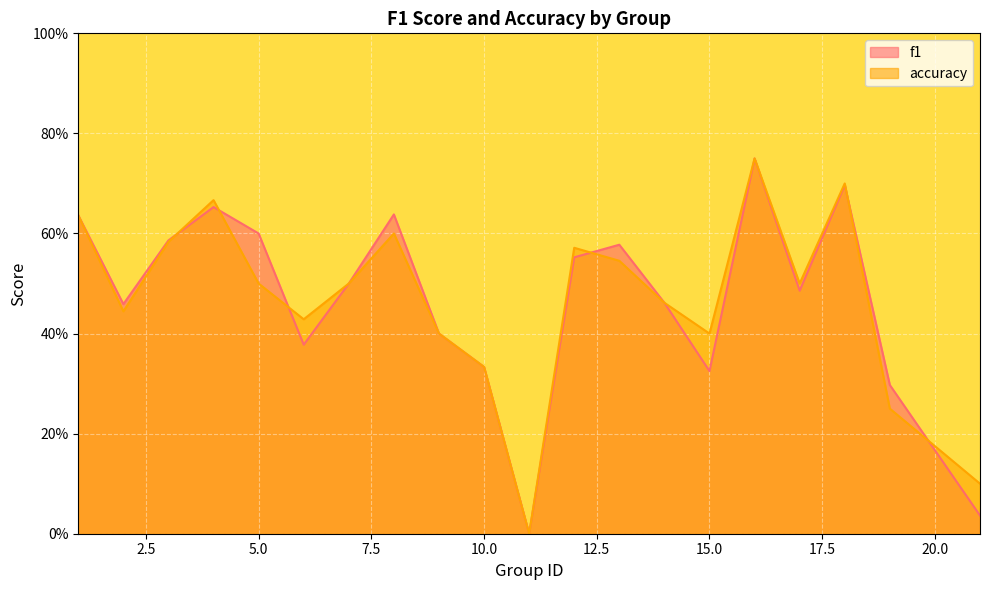

What is the sum of all f1 values?

9.4